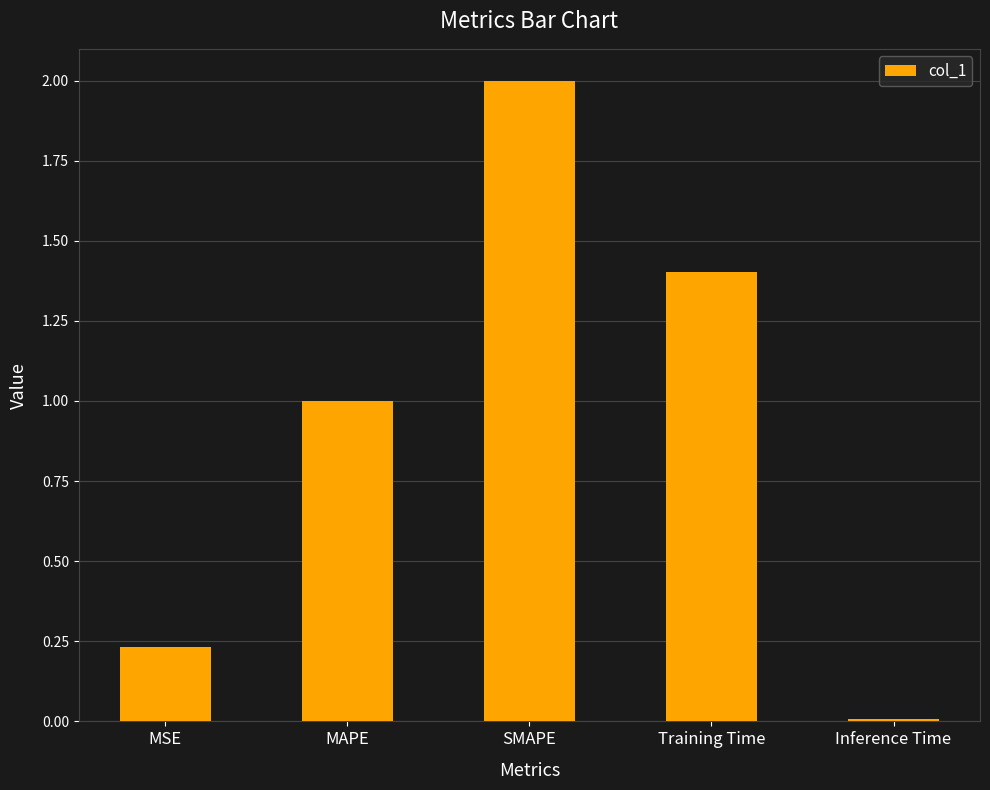

What is the change in value from MSE to Training Time?

+1.2